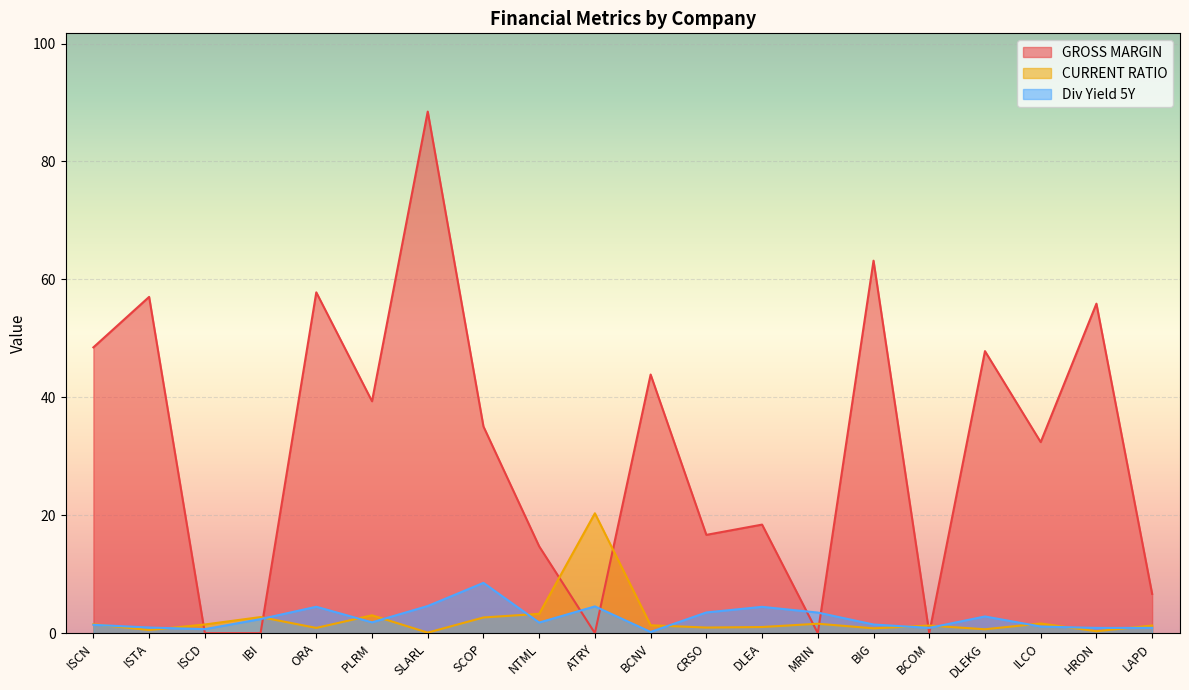

The CURRENT RATIO series shows 1.5 at ISCD. True or false?

True